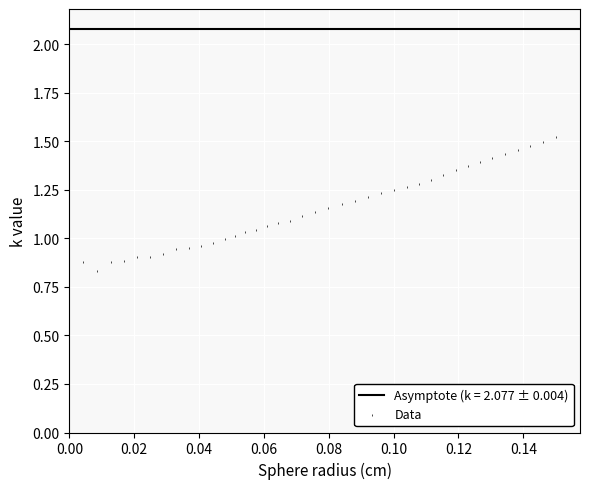

Count the number of points in this scatter plot.

40